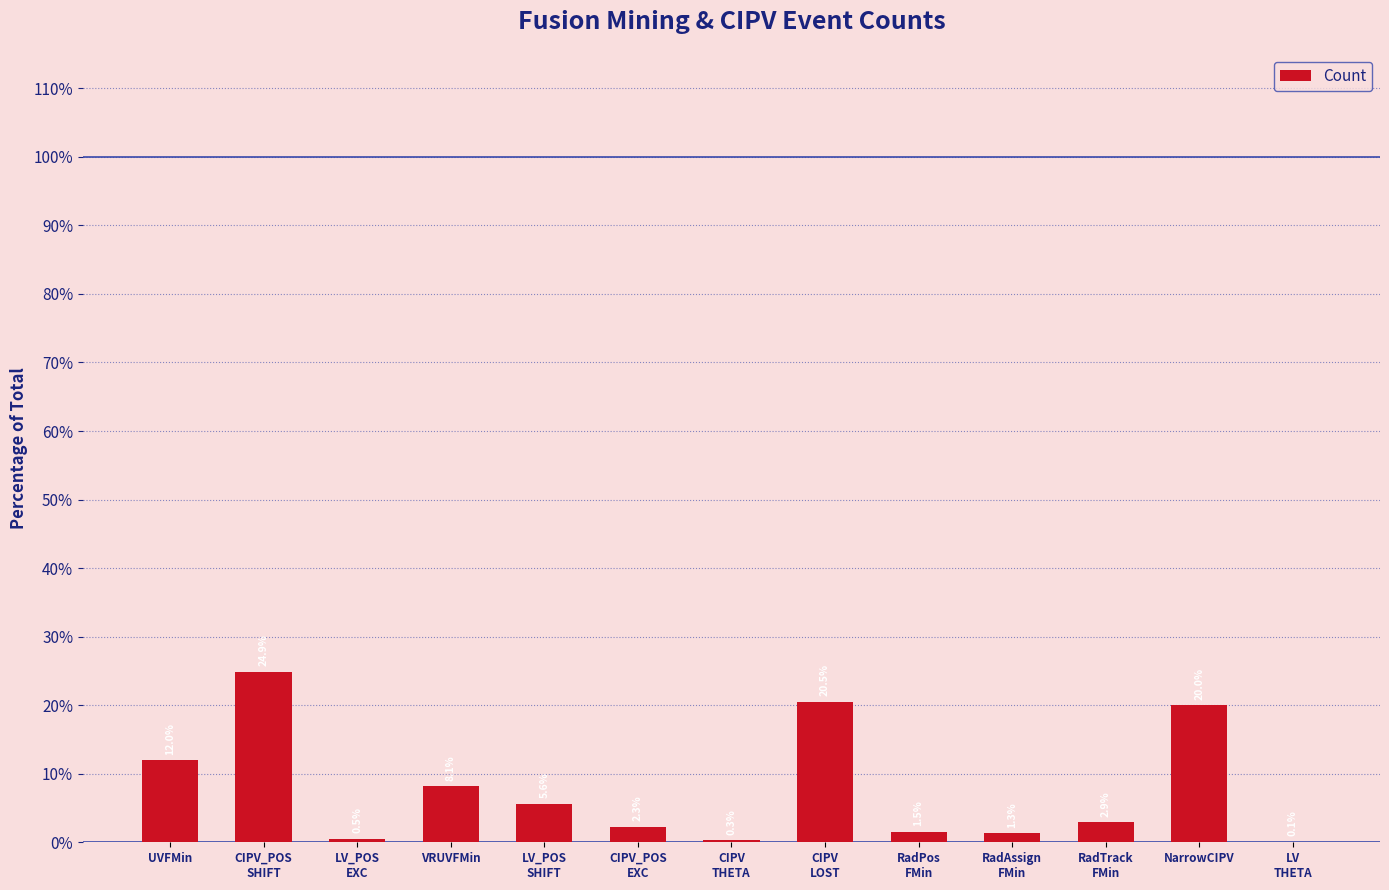

Which has a higher value, LV
THETA or UVFMin?

UVFMin